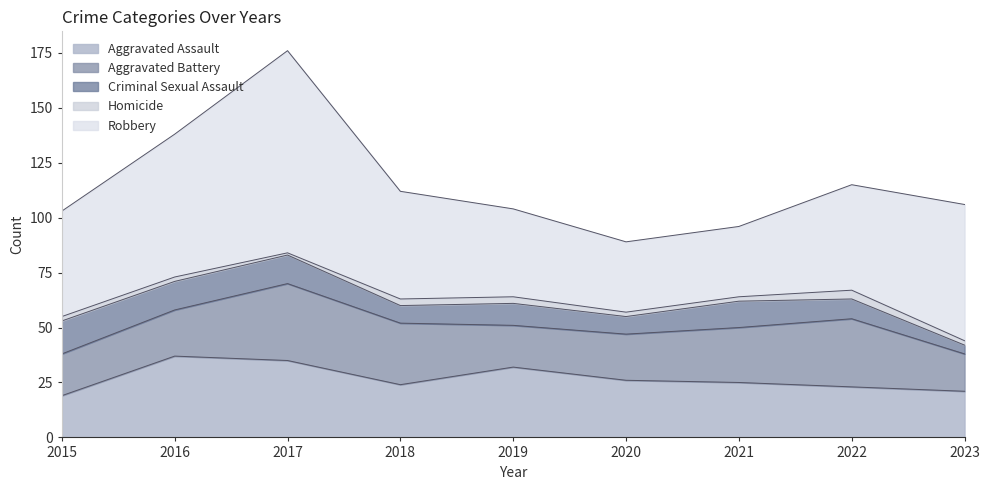

In Robbery, how many points are higher than both neighbors (excluding endpoints)?

1